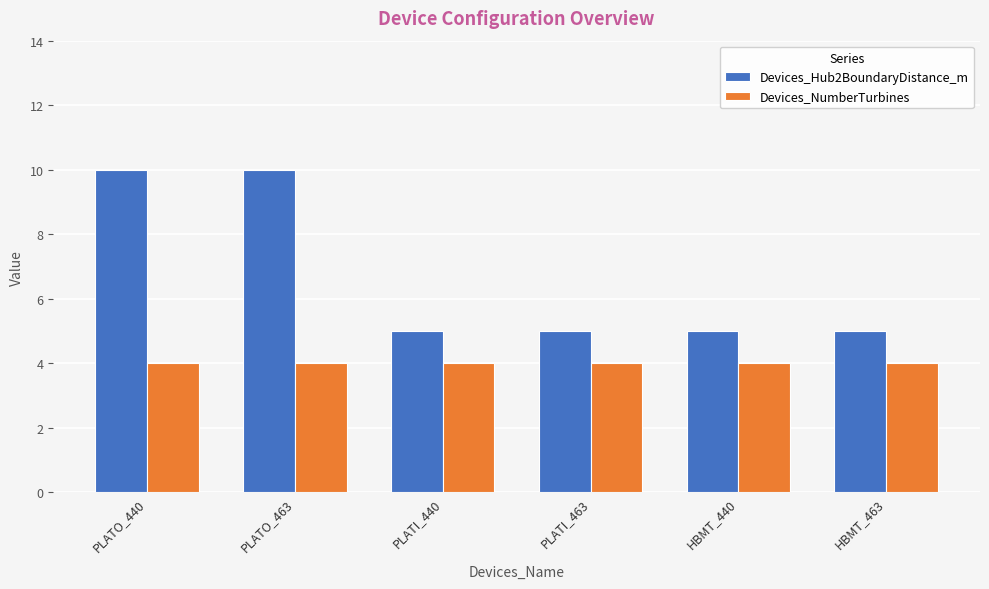

Is it true that Devices_Hub2BoundaryDistance_m equals 17 at PLATO_440?

False